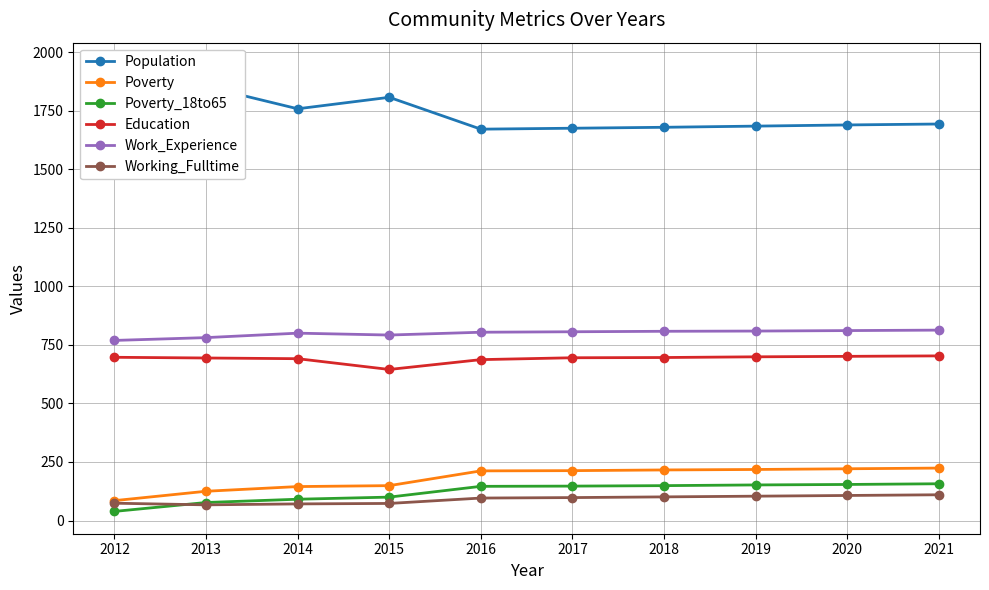

Which category has the highest value in the Poverty_18to65 series?

2021